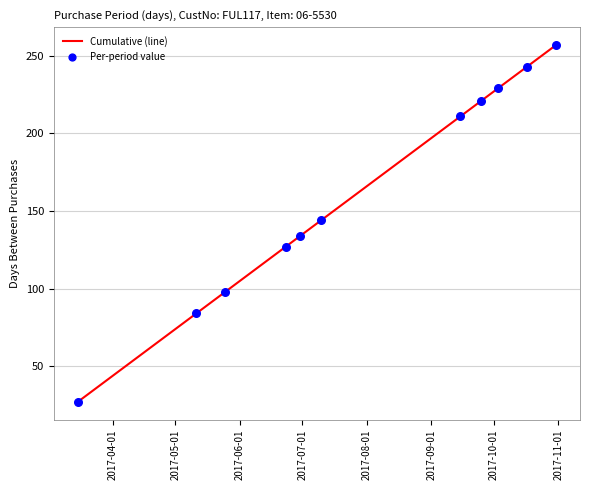

What is the minimum value shown in the chart?

27